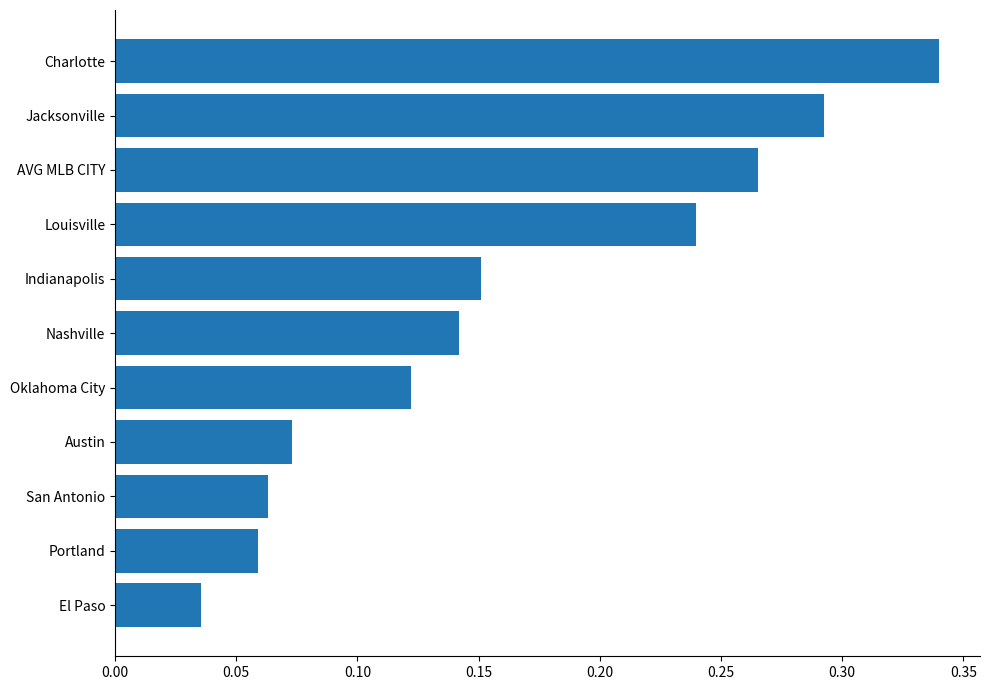

Which has a higher value, Austin or Jacksonville?

Jacksonville